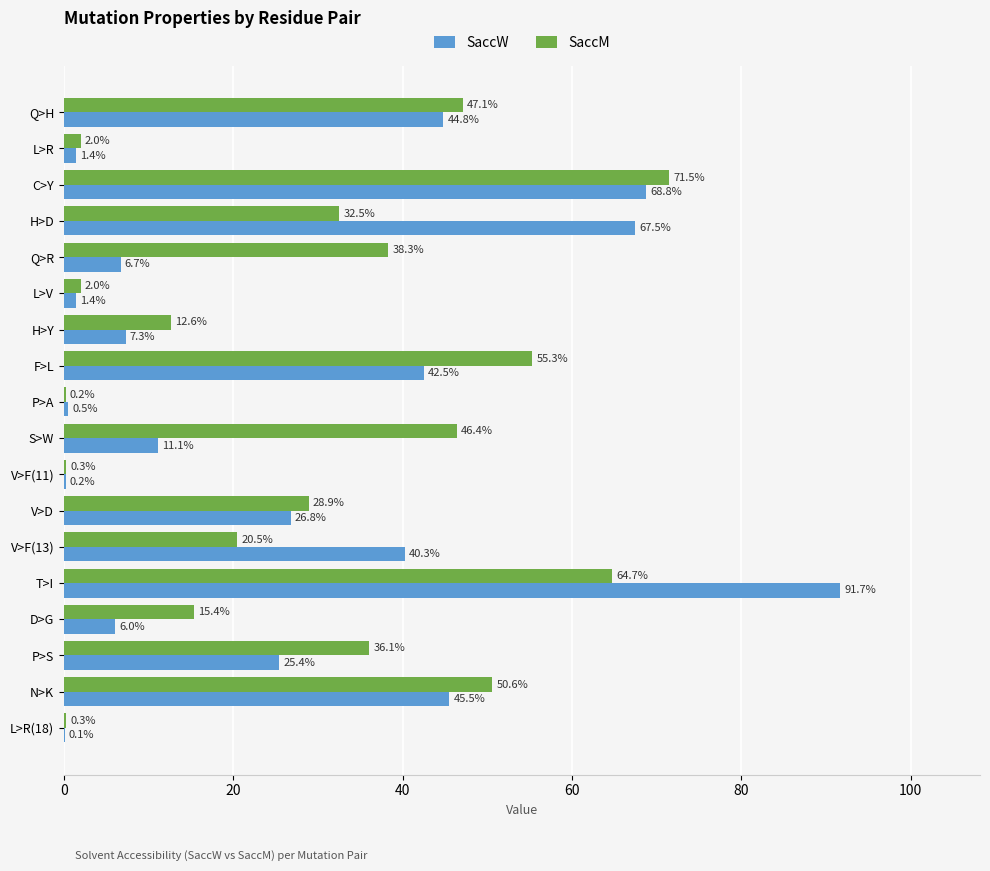

What is the sum of all SaccM values?

524.7